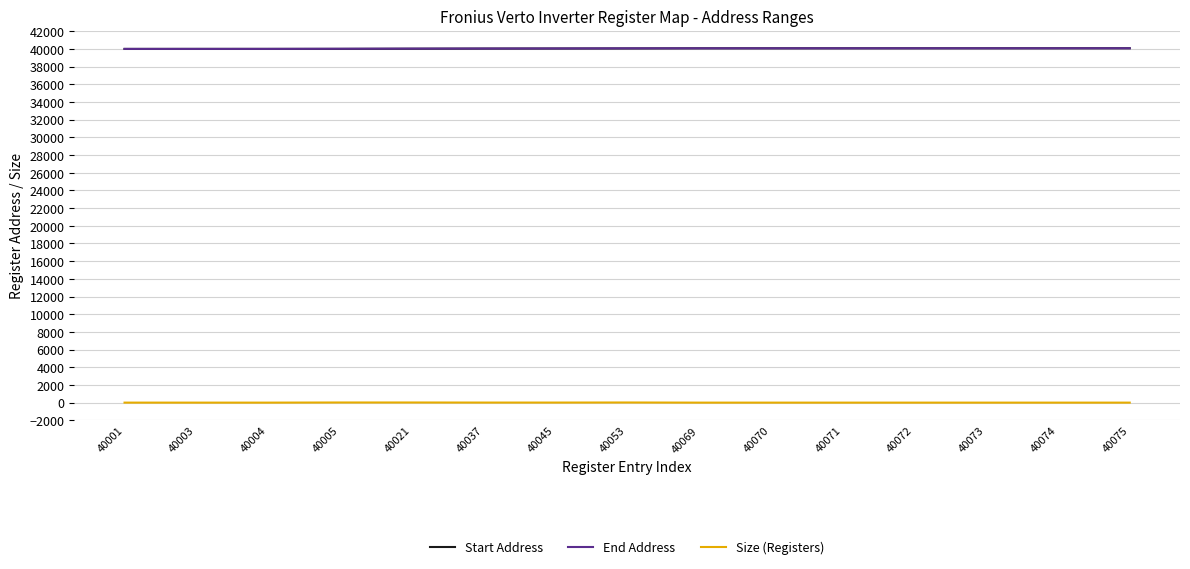

True or false: Start Address and Size (Registers) intersect in this chart.

False